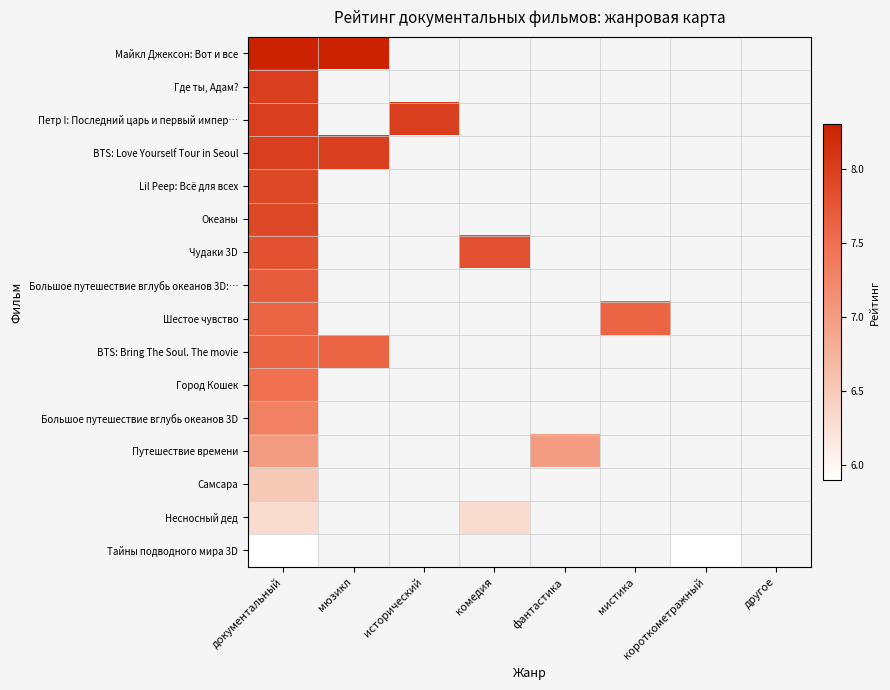

At which label does Майкл Джексон: Вот и все reach its minimum?

документальный